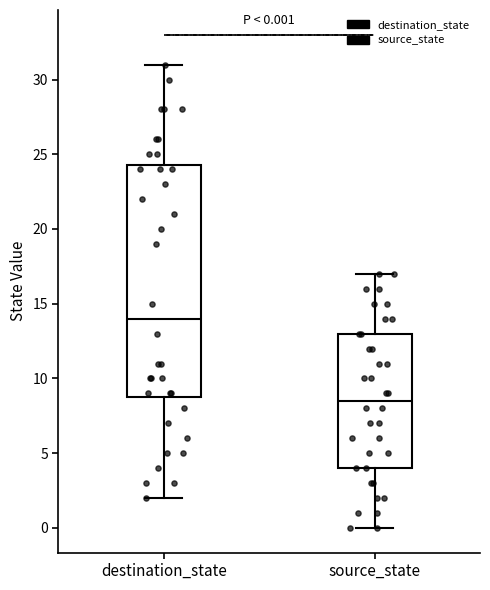

Which box's median line is the lowest?

source_state